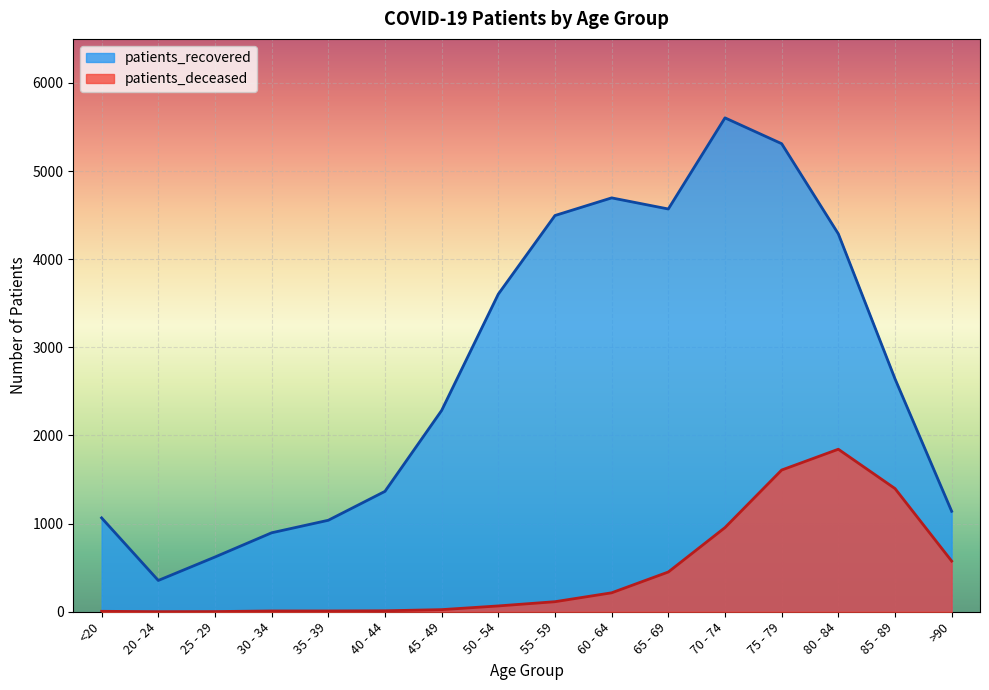

What is the total value across all series at 55 - 59?

4610